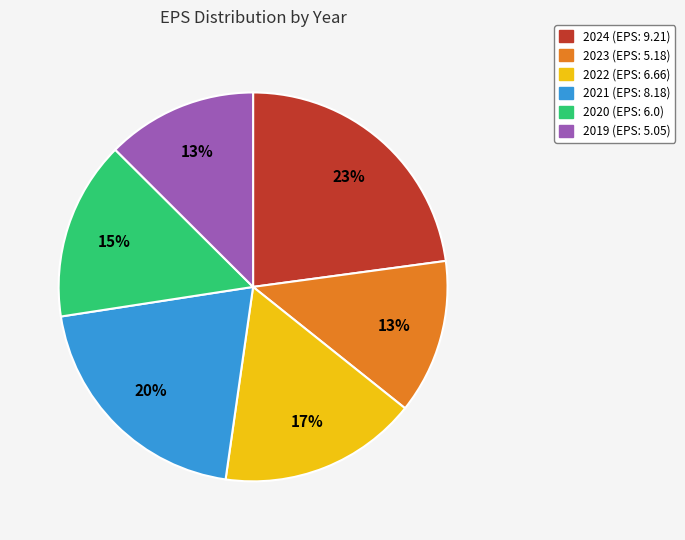

To the nearest percent, what portion does 2024 represent?

23%